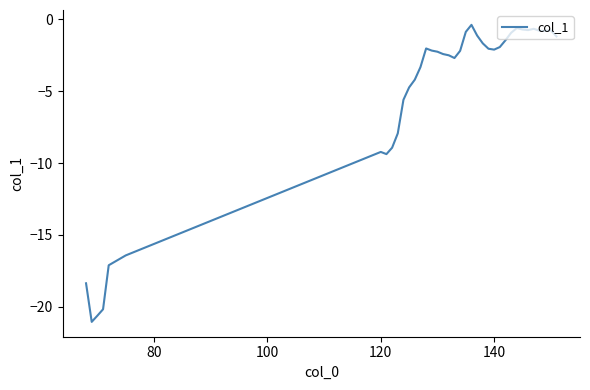

What is the smallest value displayed?

-21.0